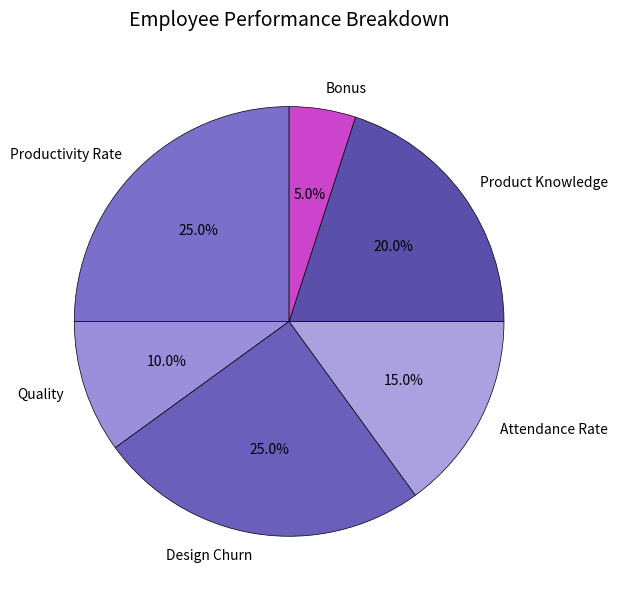

Does Attendance Rate represent more than half of the total?

No